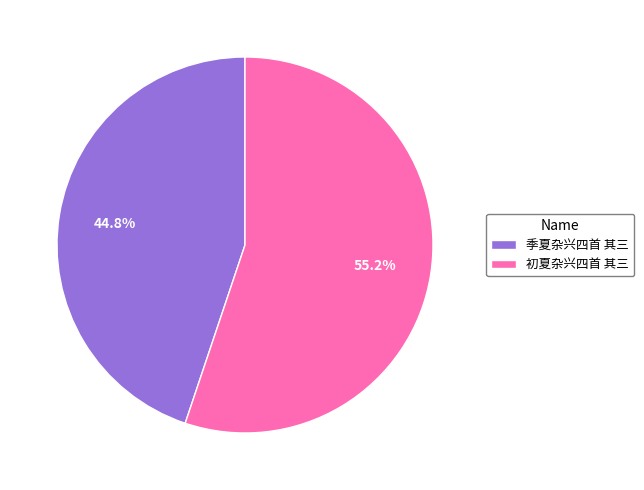

Which slice is the smallest?

季夏杂兴四首 其三